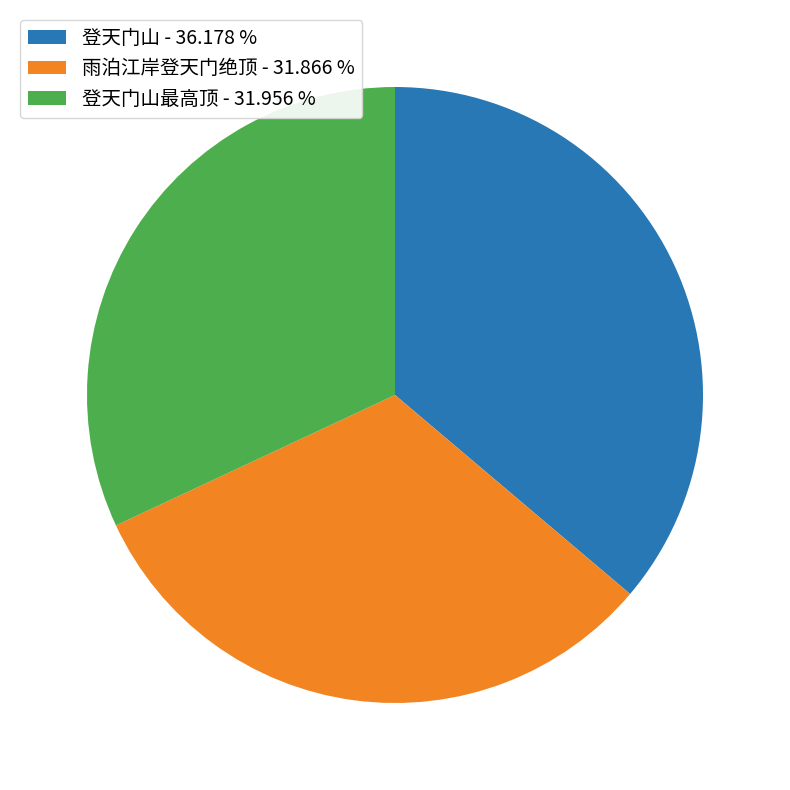

What is the ratio of the value at 雨泊江岸登天门绝顶 - 31.866 % to the value at 登天门山最高顶 - 31.956 %?

1.0